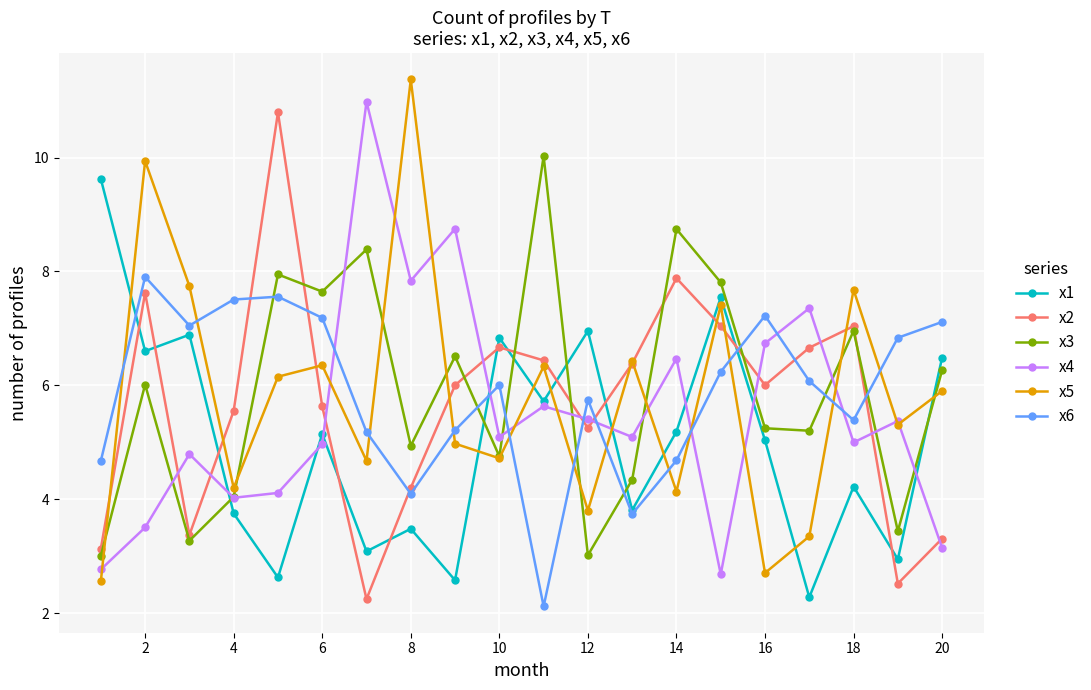

What is the lowest value of the x5 series?

2.6